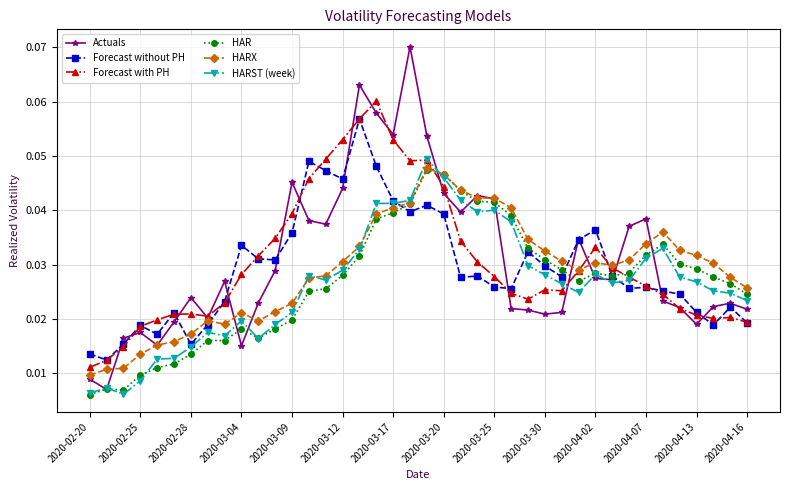

At how many categories does at least one series exceed 0?

40